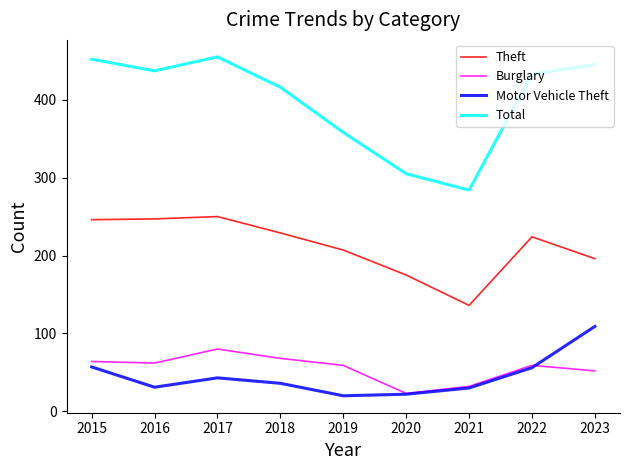

What is the smallest value displayed?

20